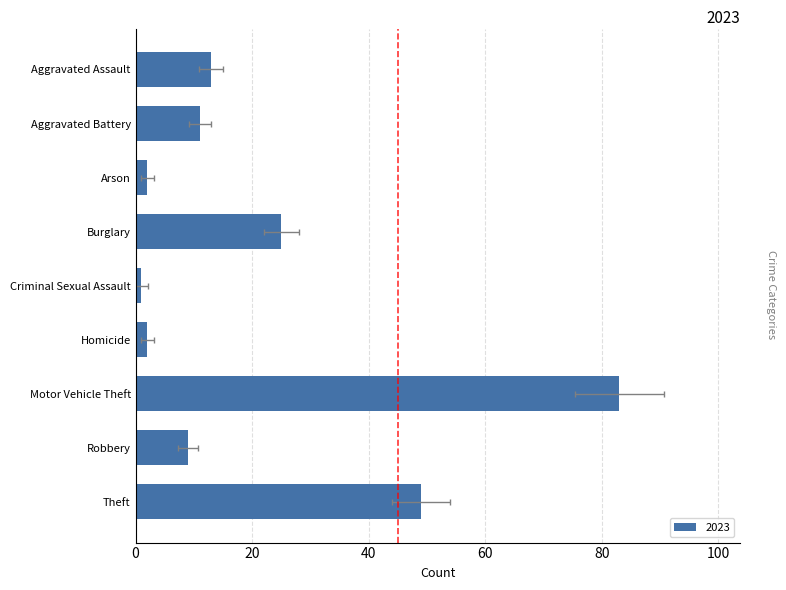

The value of 2019 at Homicide is 14. True or false?

False